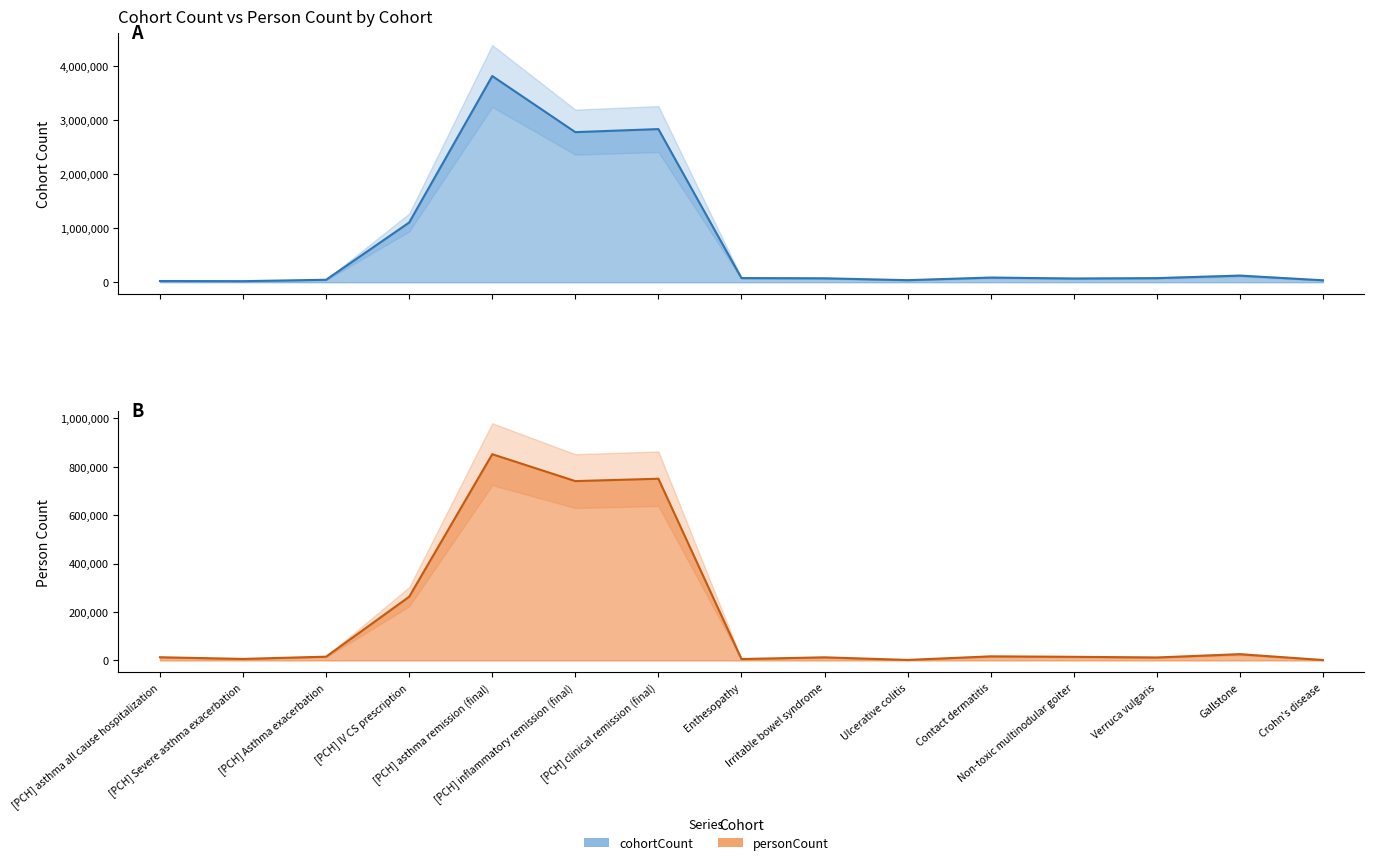

What is the label of the 7th point from the left?

[PCH] clinical remission (final)